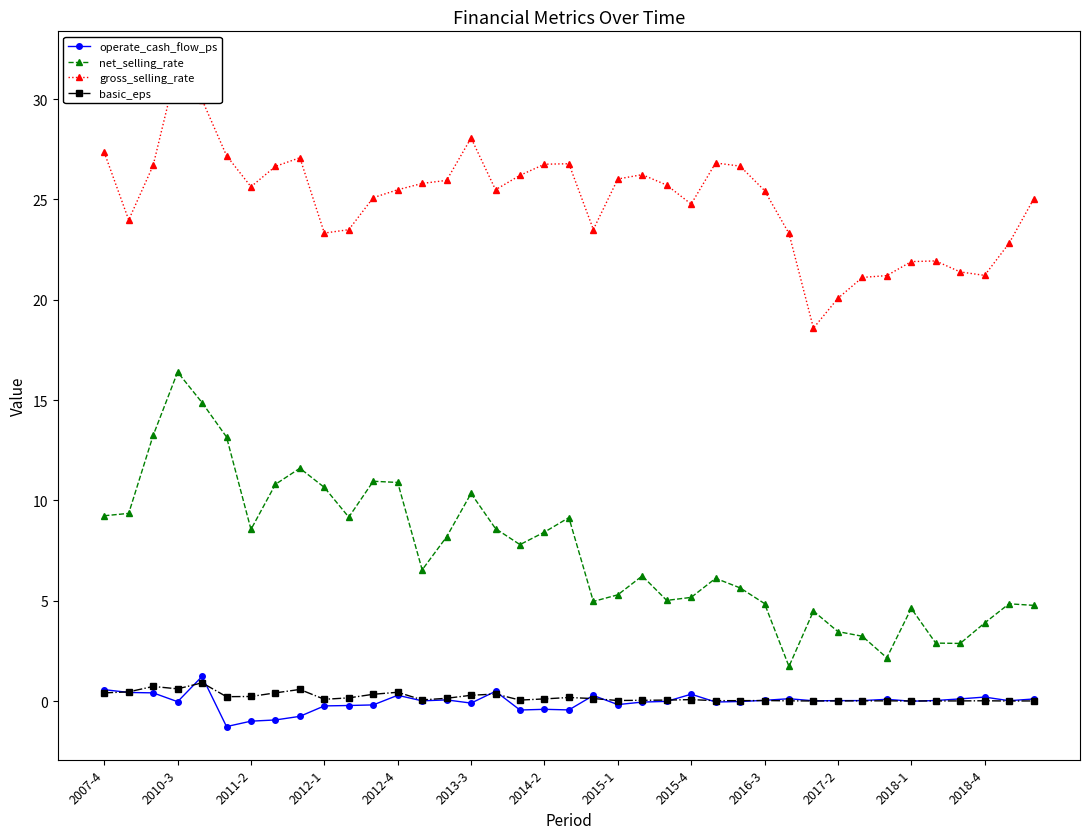

The gross_selling_rate series shows 36.1 at 19. True or false?

False